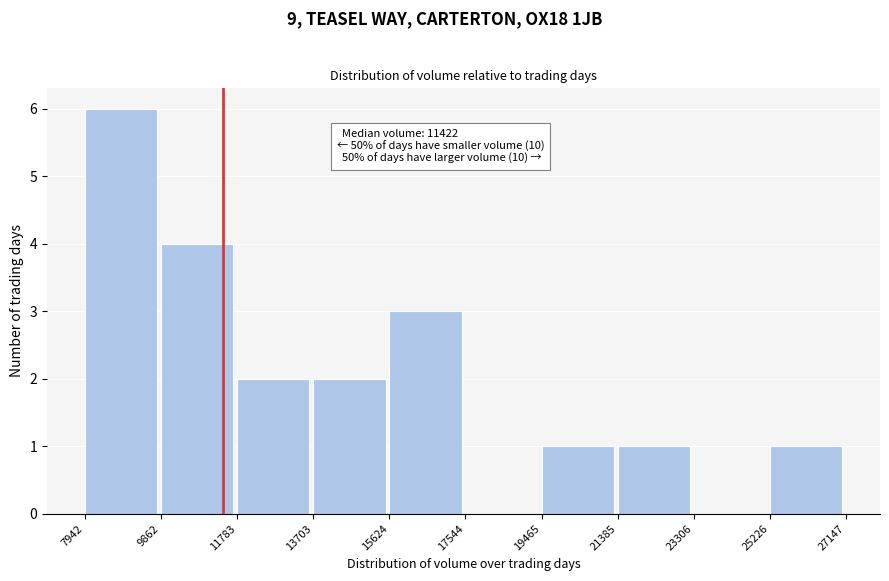

Which range on the x-axis has the tallest bar?

7942 to 9862